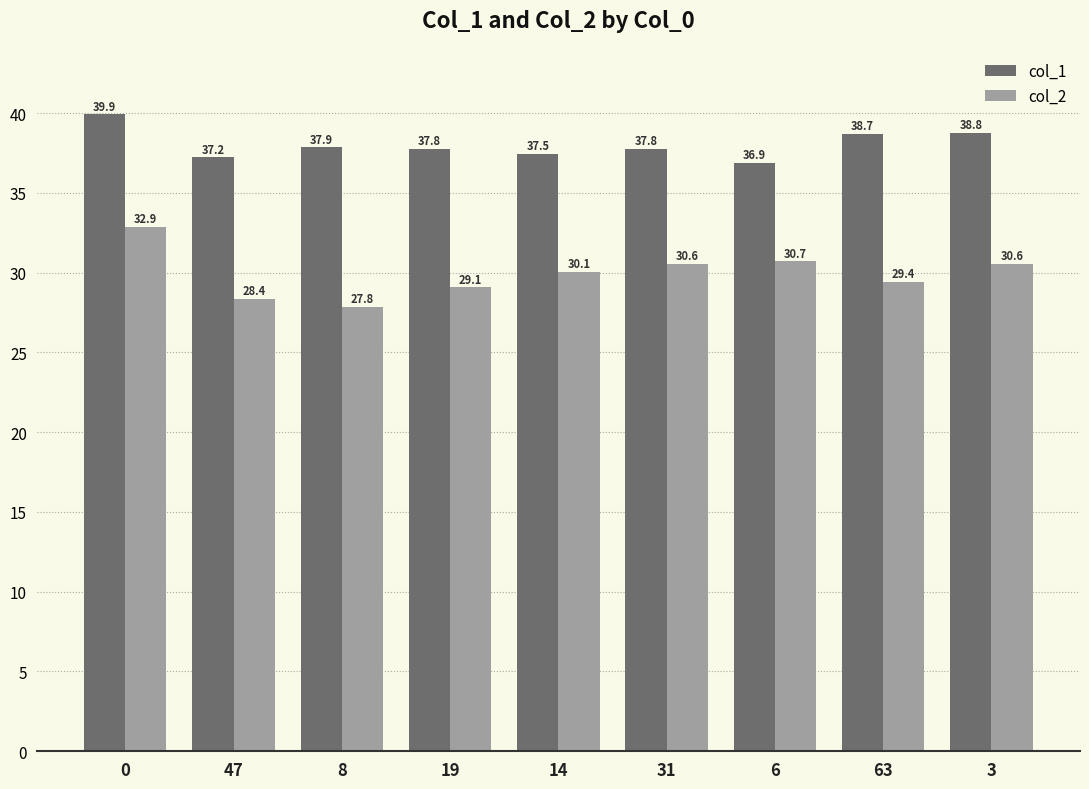

What is the maximum value for col_2?

32.9